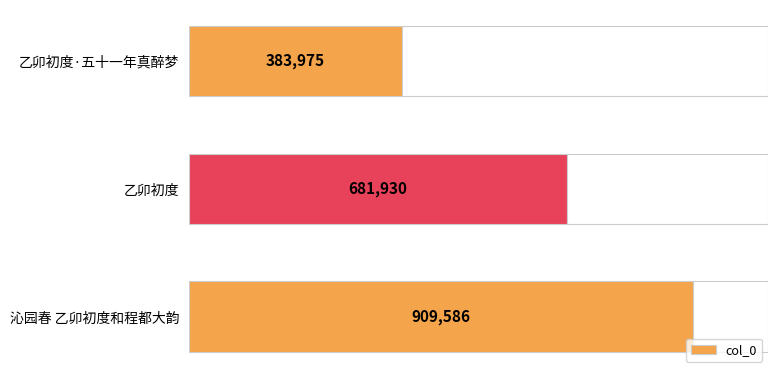

Which category has the highest value in the col_0 series?

沁园春 乙卯初度和程都大韵